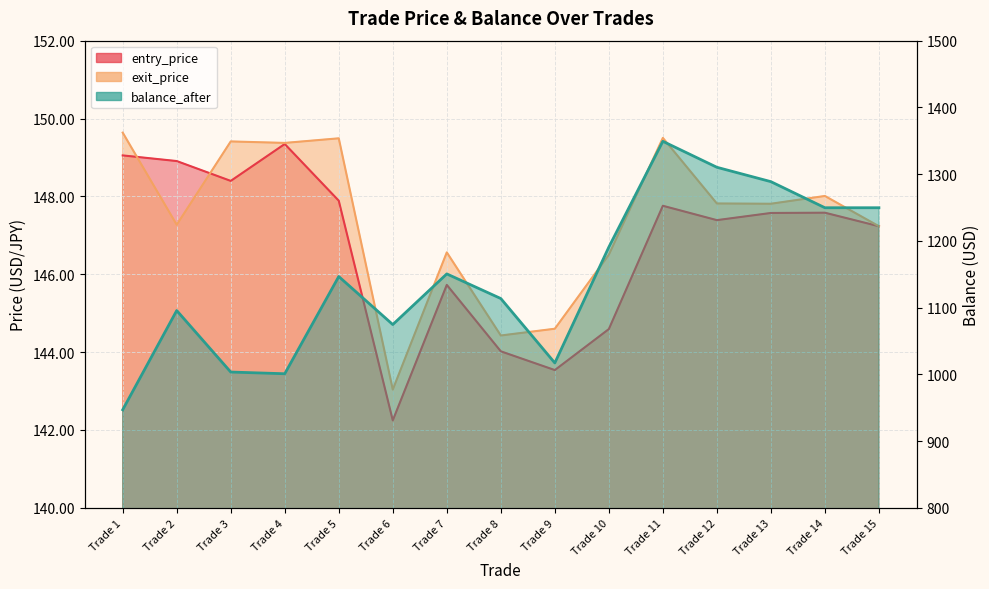

Rank the series by their maximum value, from highest to lowest.

balance_after, exit_price, entry_price